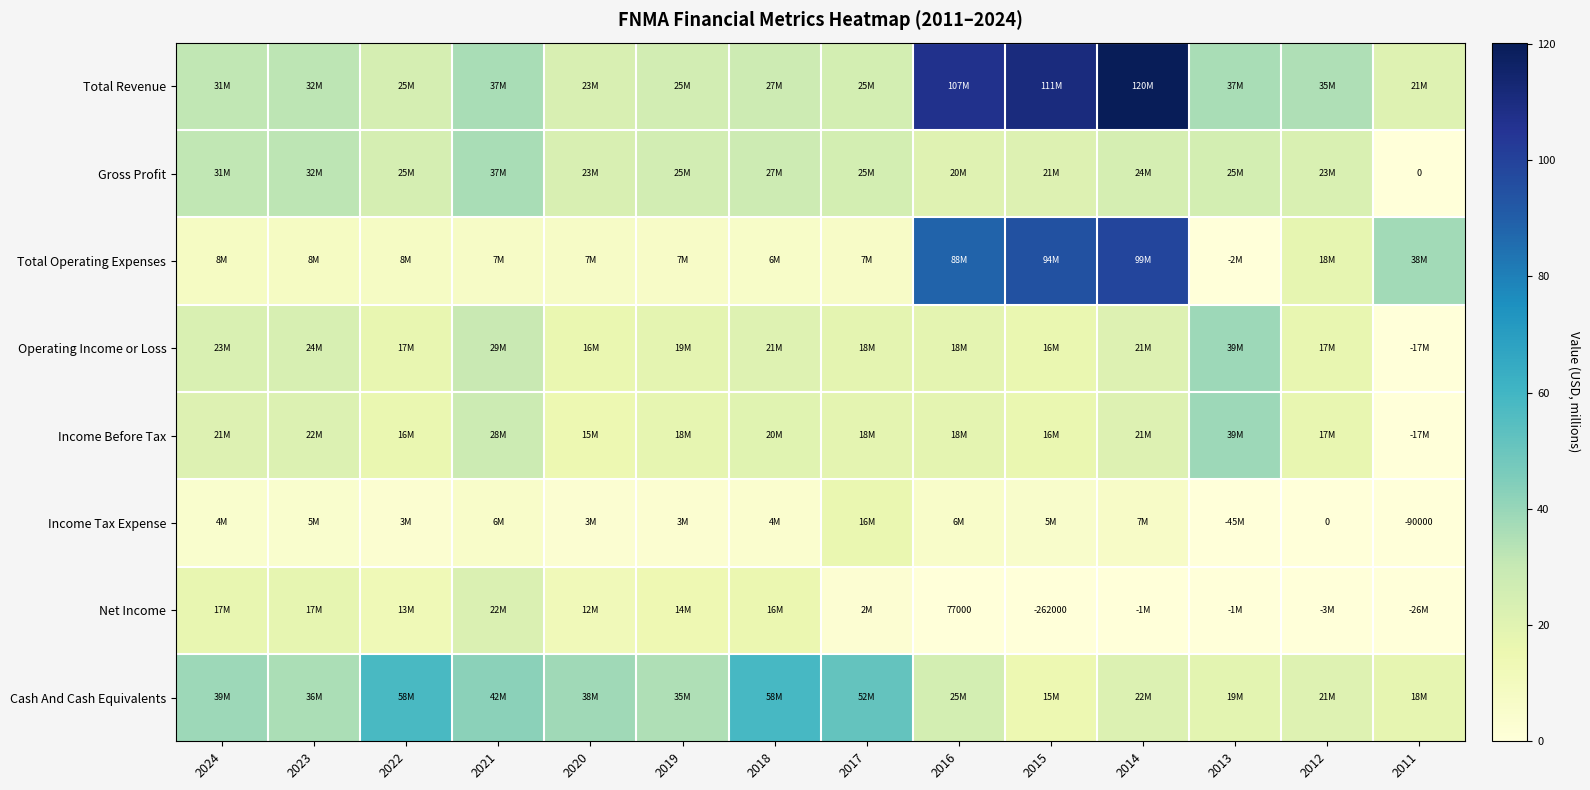

What is the difference between the Net Income values at 2016 and 2024?

16.9